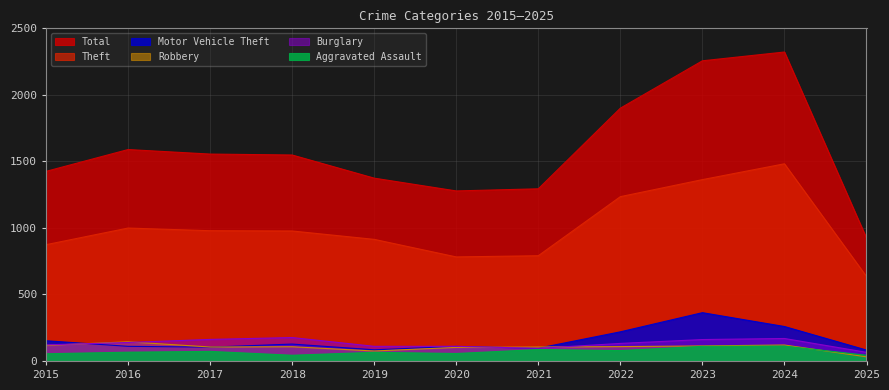

What is the sum of all Robbery values?

1127